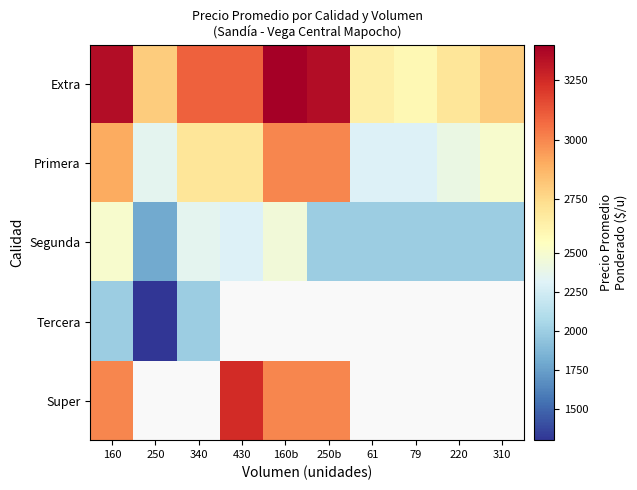

What is the smallest value displayed?

1300.0